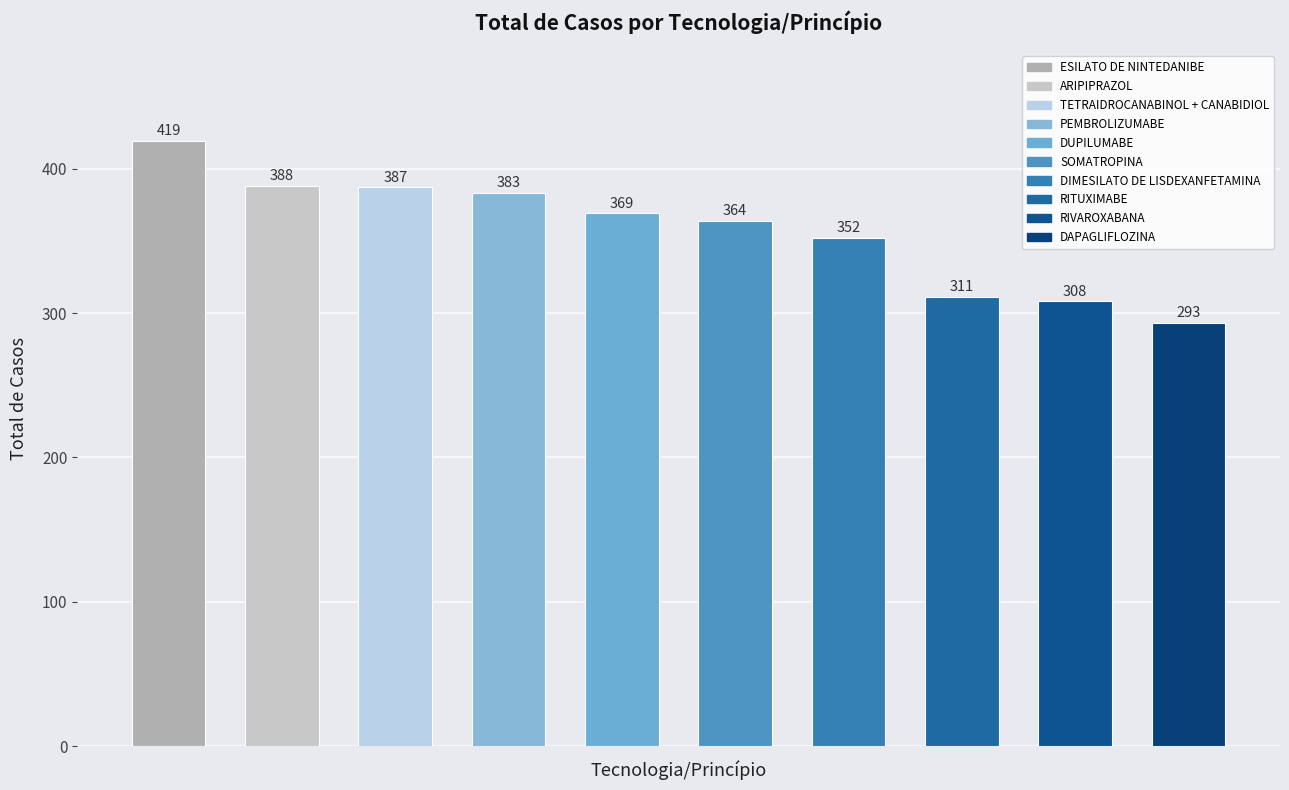

Reading left to right, transcribe all the data shown in this chart.

419	388	387	383	369	364	352	311	308	293